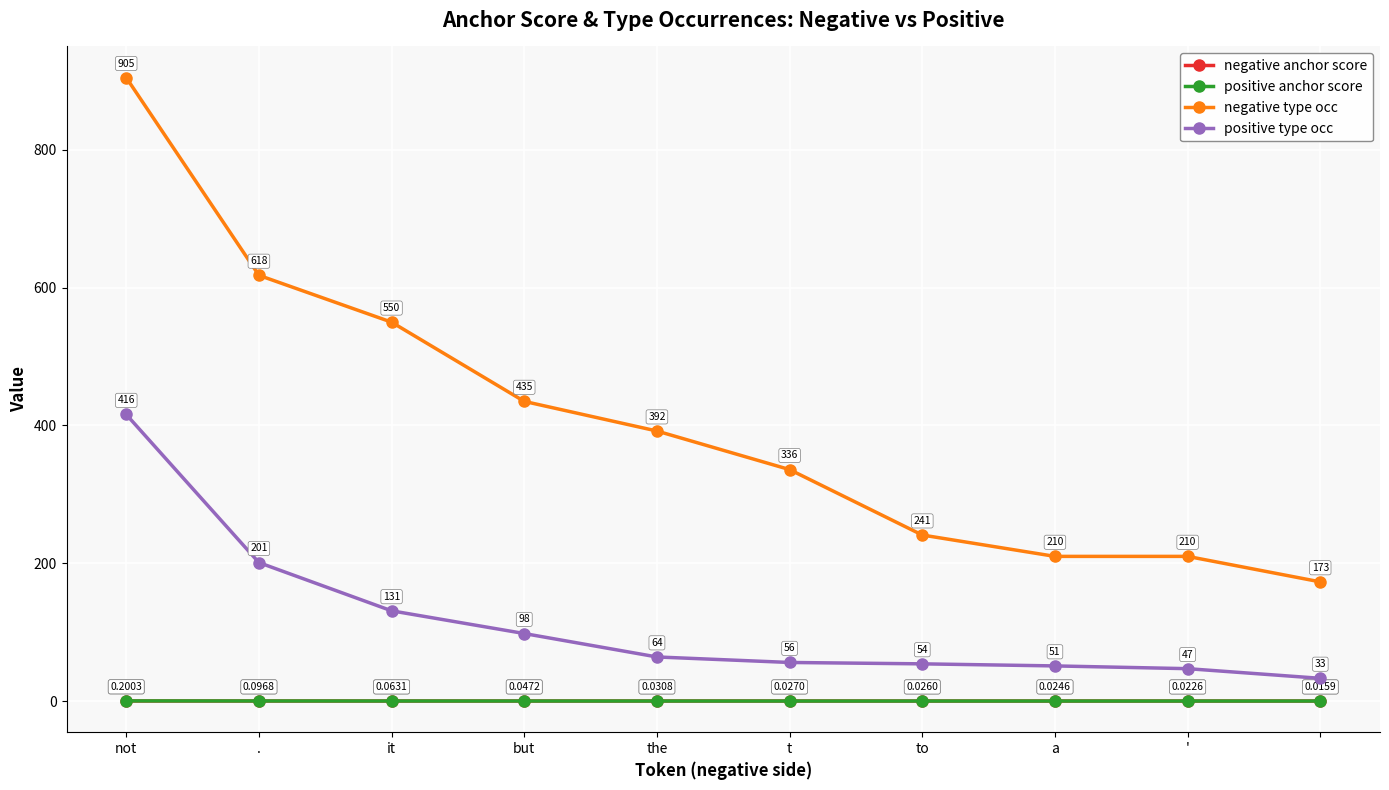

True or false: positive anchor score and negative type occ intersect in this chart.

False